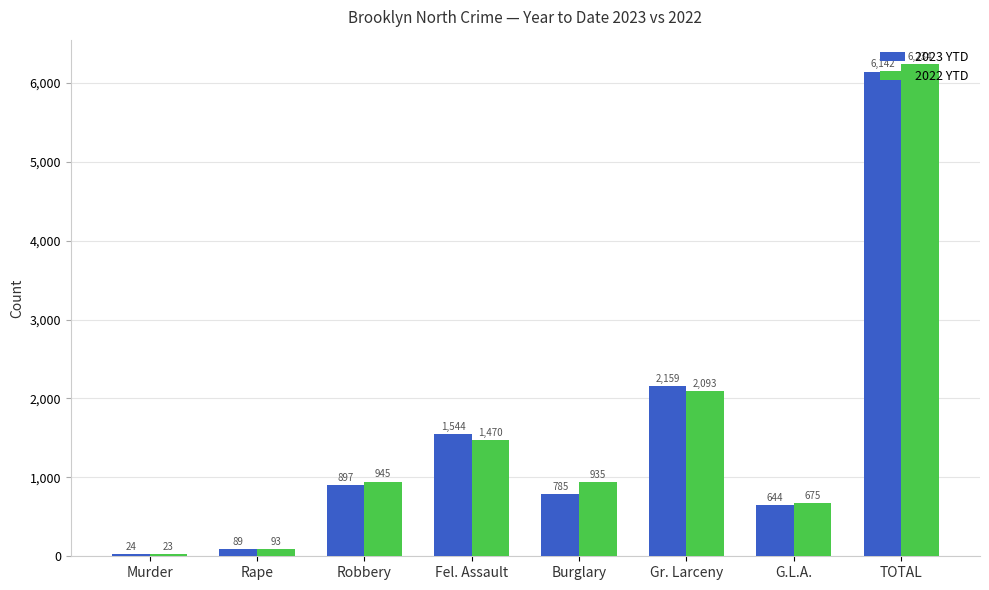

Which category has the lowest value in the 2022 YTD series?

Murder